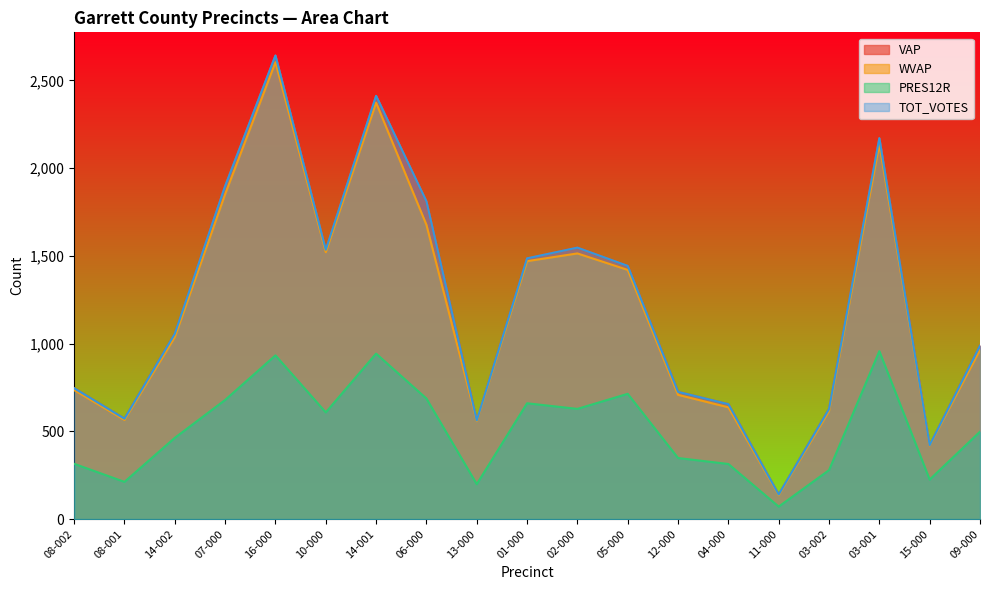

What is the highest value of the TOT_VOTES series?

2642